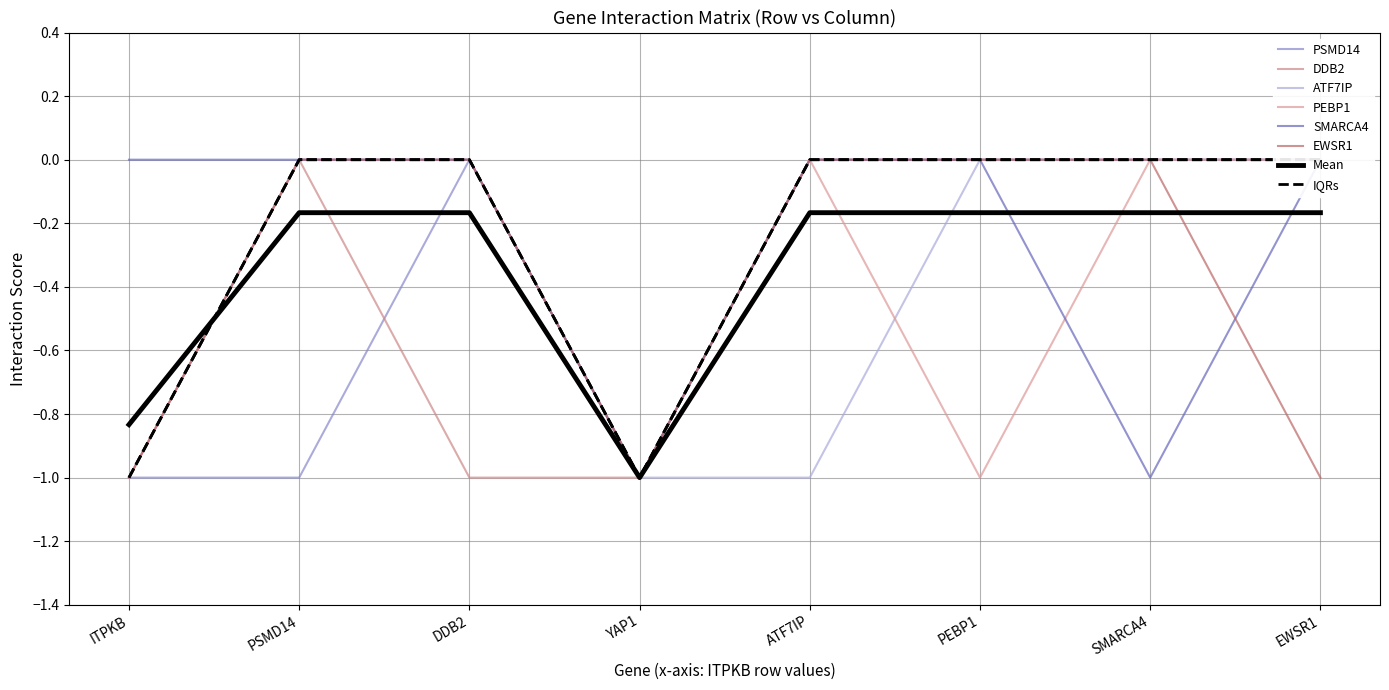

What is the difference between the highest and lowest values at PEBP1?

1